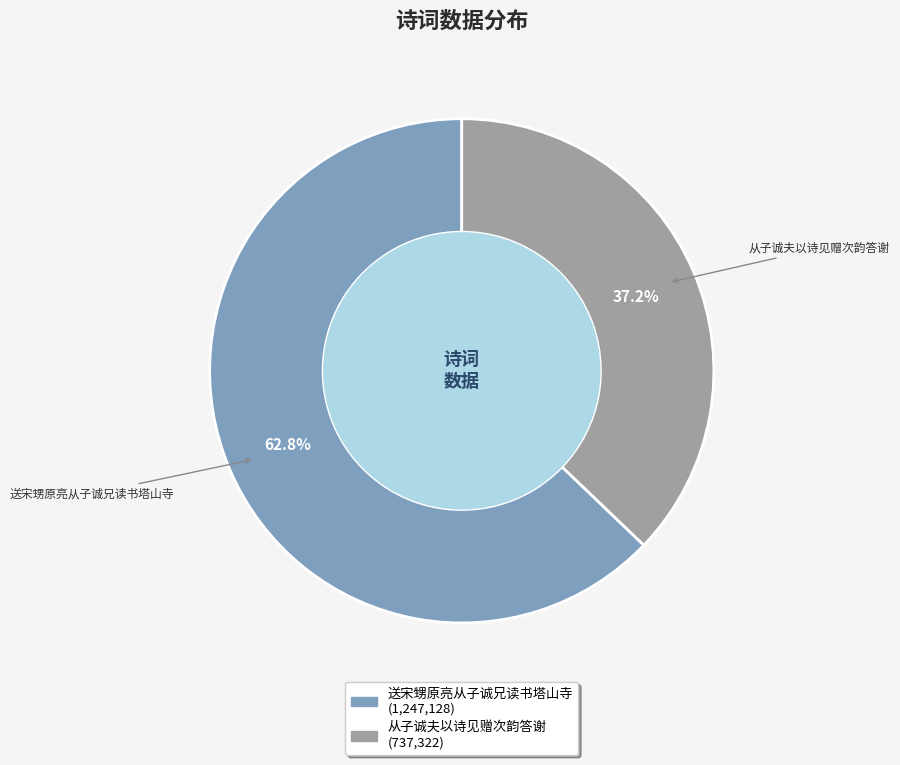

Is it true that 从子诚夫以诗见赠次韵答谢 is 37% of the pie?

True